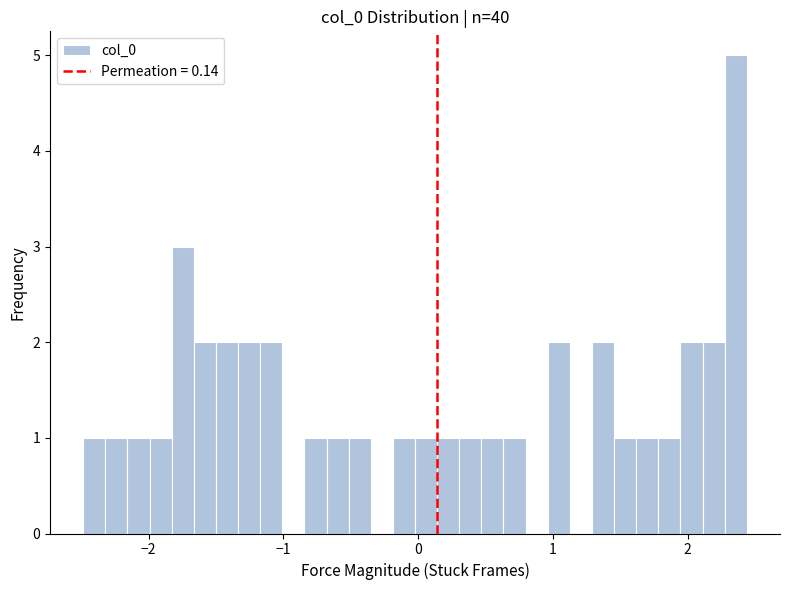

Read against the x-axis, roughly where is the centre of the tallest bar?

2.4